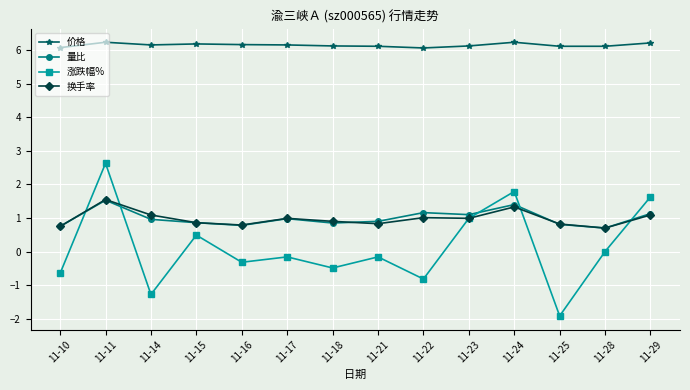

Count the 价格 values in the range 6 to 7.

14